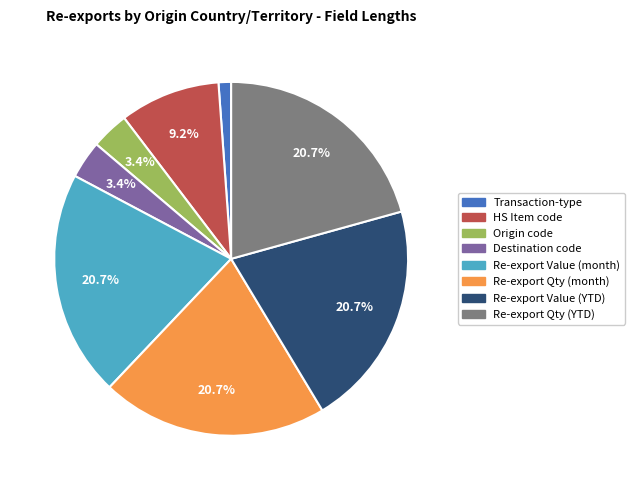

Is there any slice that represents more than half of the pie?

No